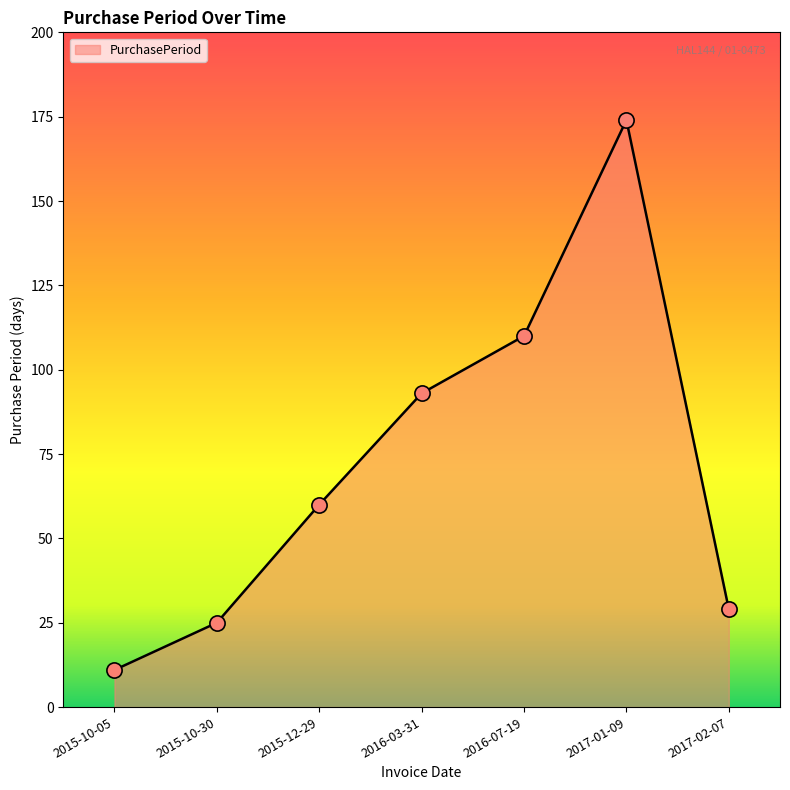

Which has a higher value, 2017-02-07 or 2017-01-09?

2017-01-09